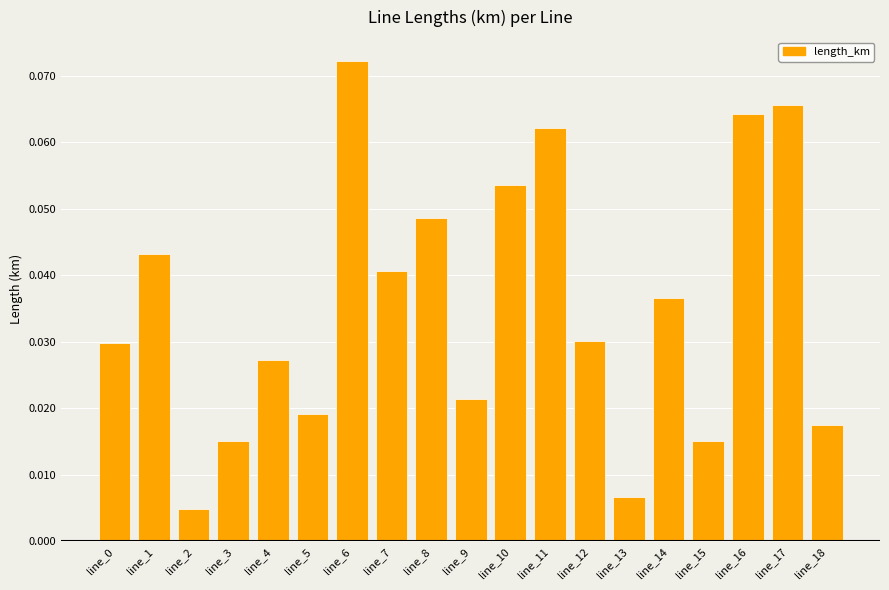

Between line_11 and line_18, which is larger?

line_11